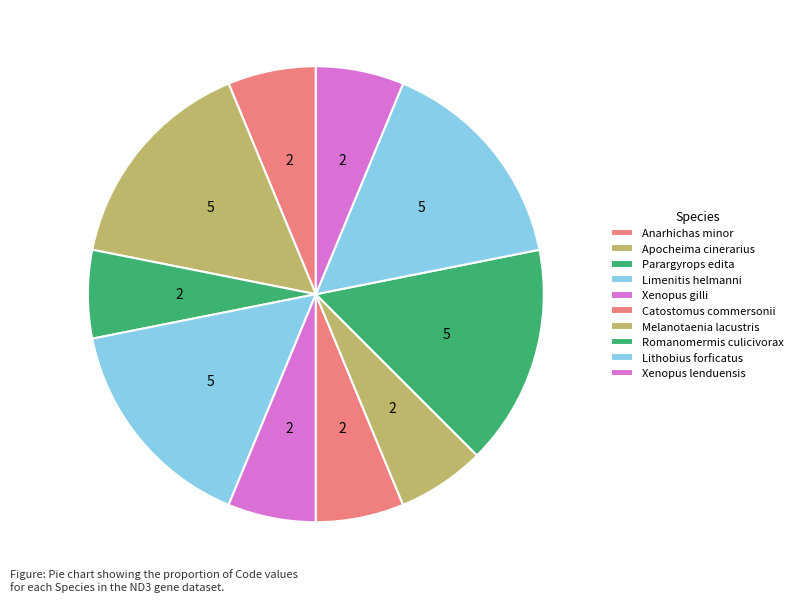

What percentage is the Anarhichas minor slice, to the nearest percent?

6%